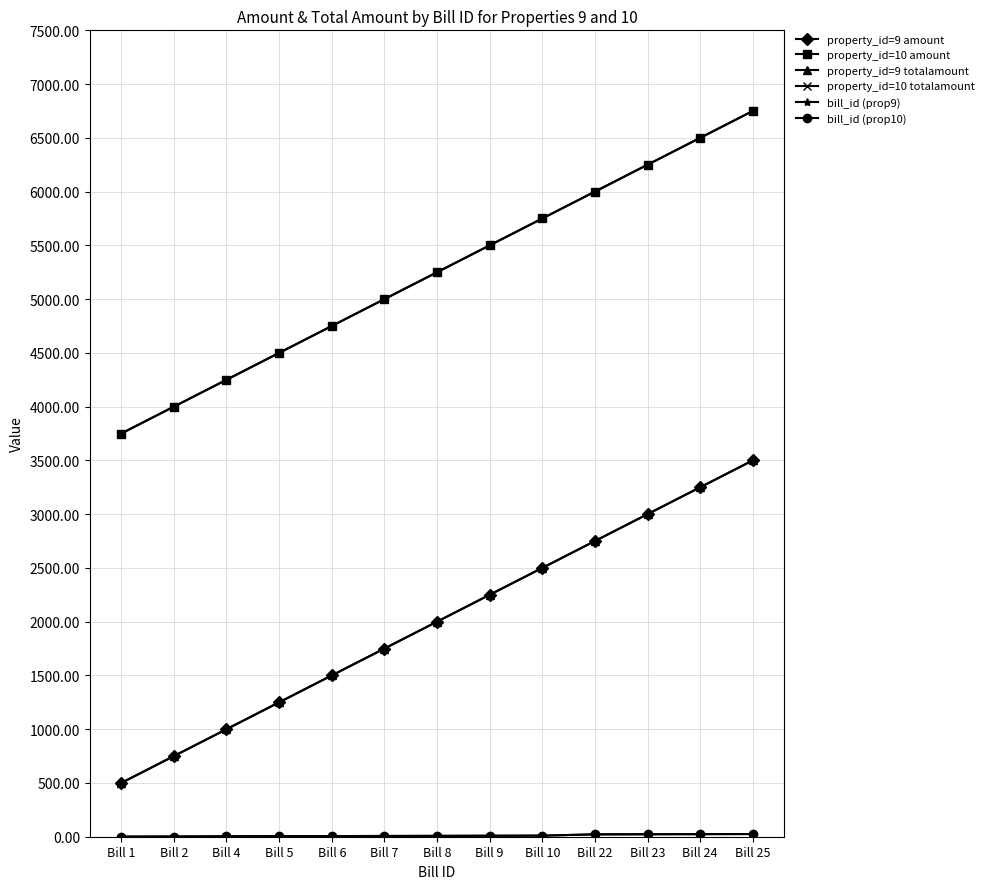

Rank the categories by property_id=9 amount value from highest to lowest.

Bill 25, Bill 24, Bill 23, Bill 22, Bill 10, Bill 9, Bill 8, Bill 7, Bill 6, Bill 5, Bill 4, Bill 2, Bill 1